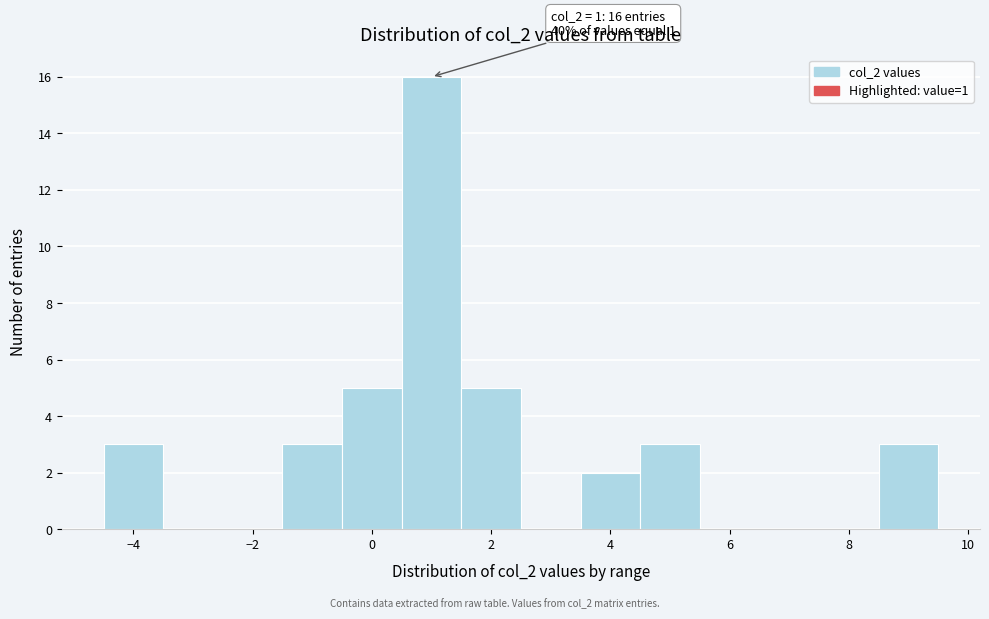

Which range on the x-axis has the tallest bar?

0.5 to 1.5